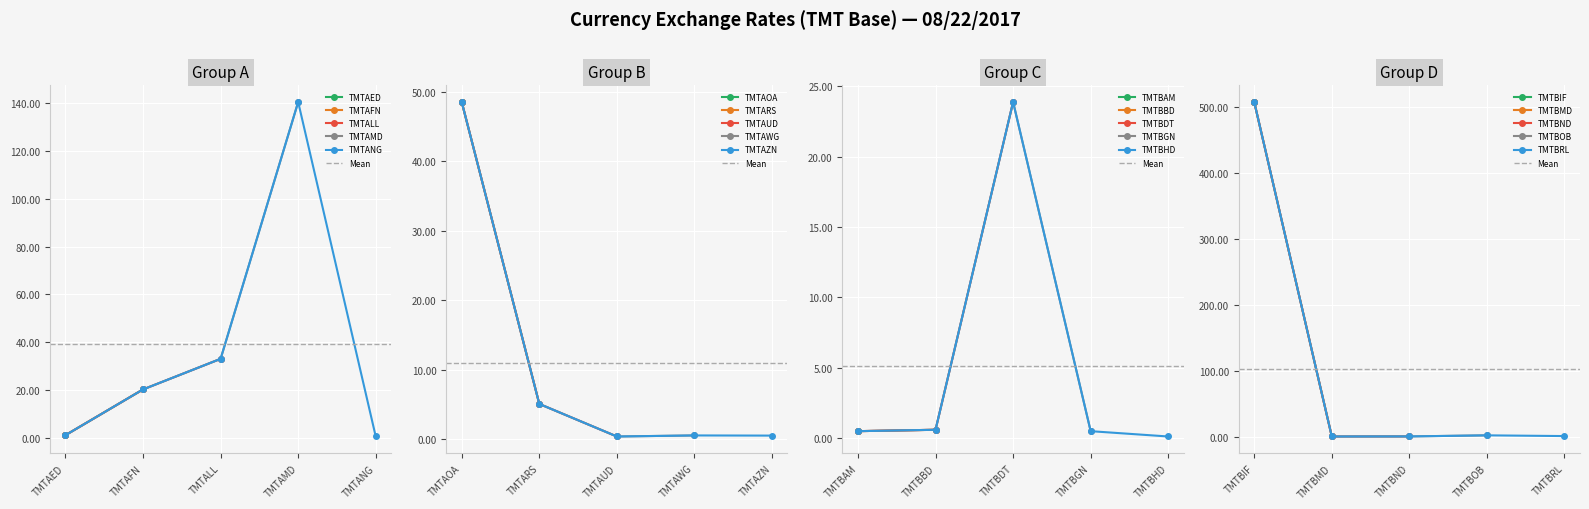

Where is the first local maximum?

TMTAMD